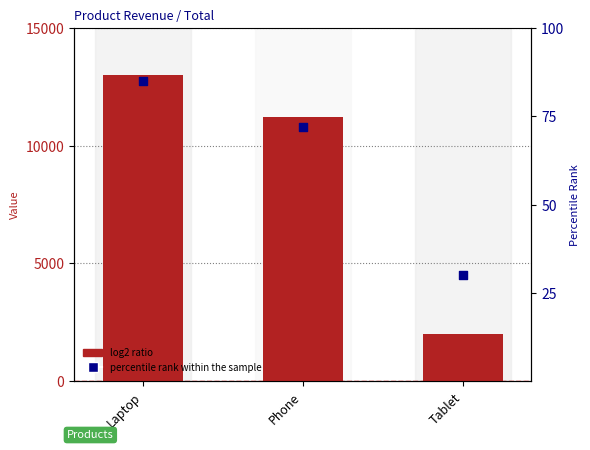

What is the total value across all series at Phone?

11272